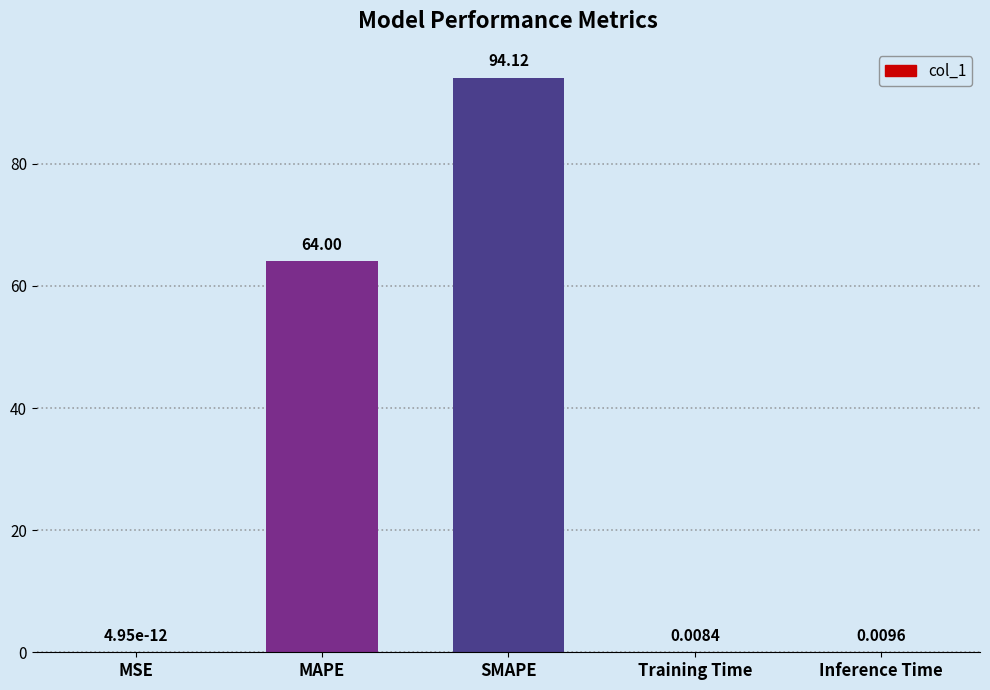

Between Inference Time and Training Time, which is larger?

Inference Time